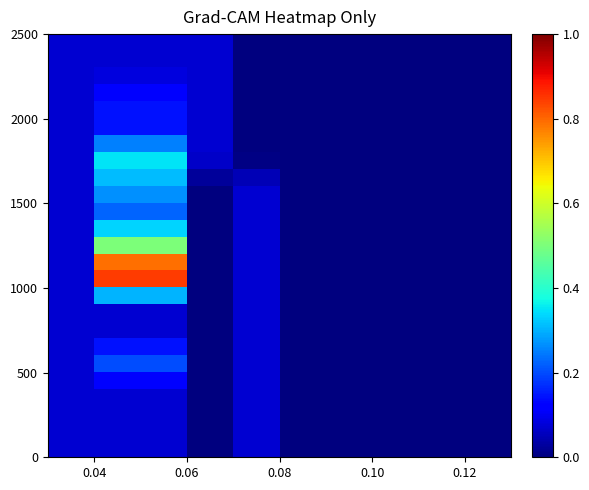

Count the number of data series in this chart.

25